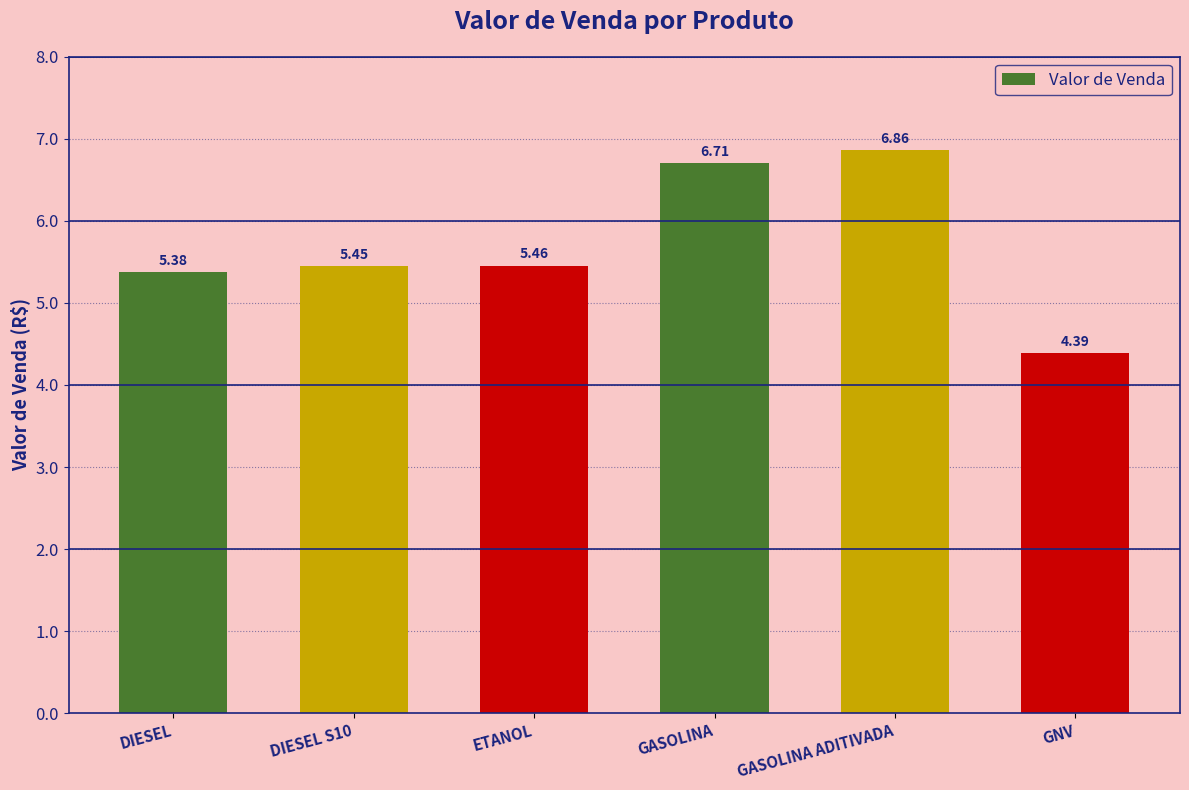

Between ETANOL and DIESEL, which is larger?

ETANOL